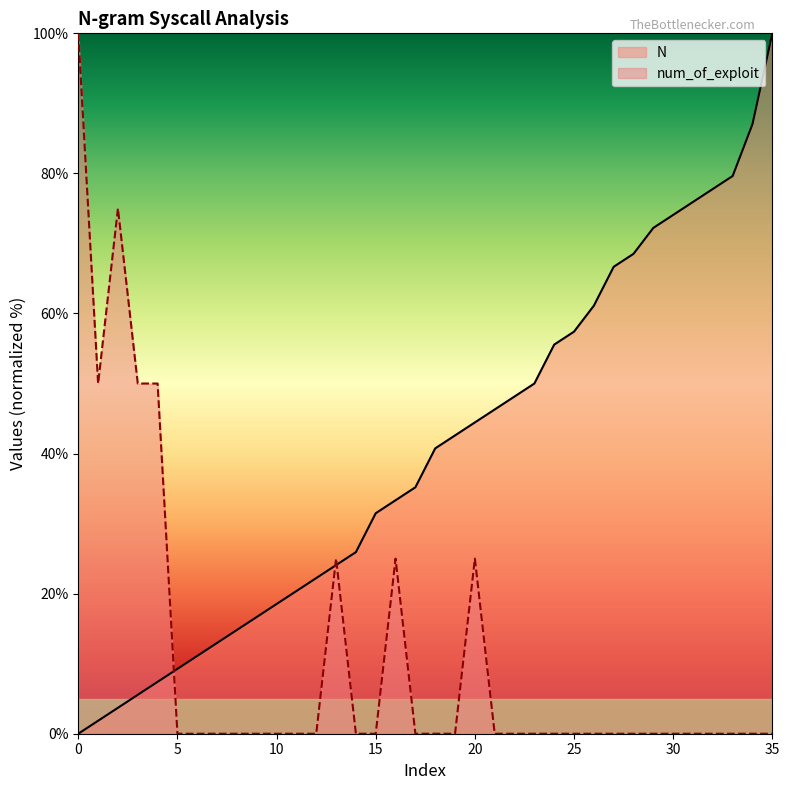

True or false: num_of_exploit and N cross at least once.

True